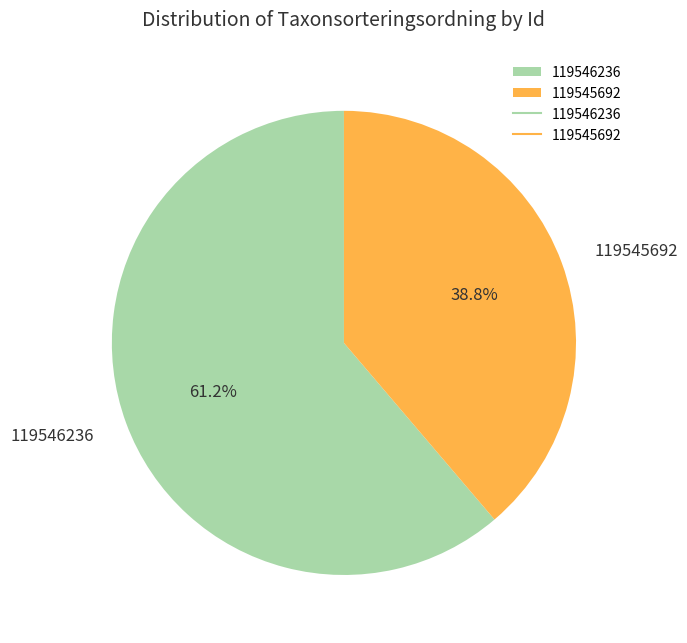

To the nearest percent, what percentage of the pie is 119546236?

61%